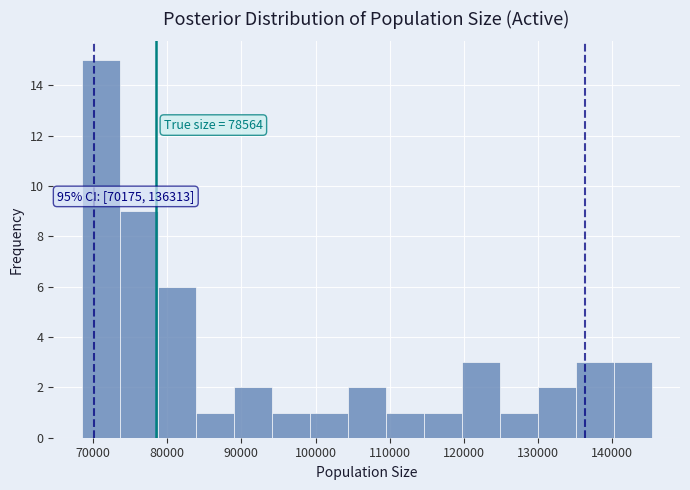

Which range on the x-axis has the tallest bar?

69000 to 74000